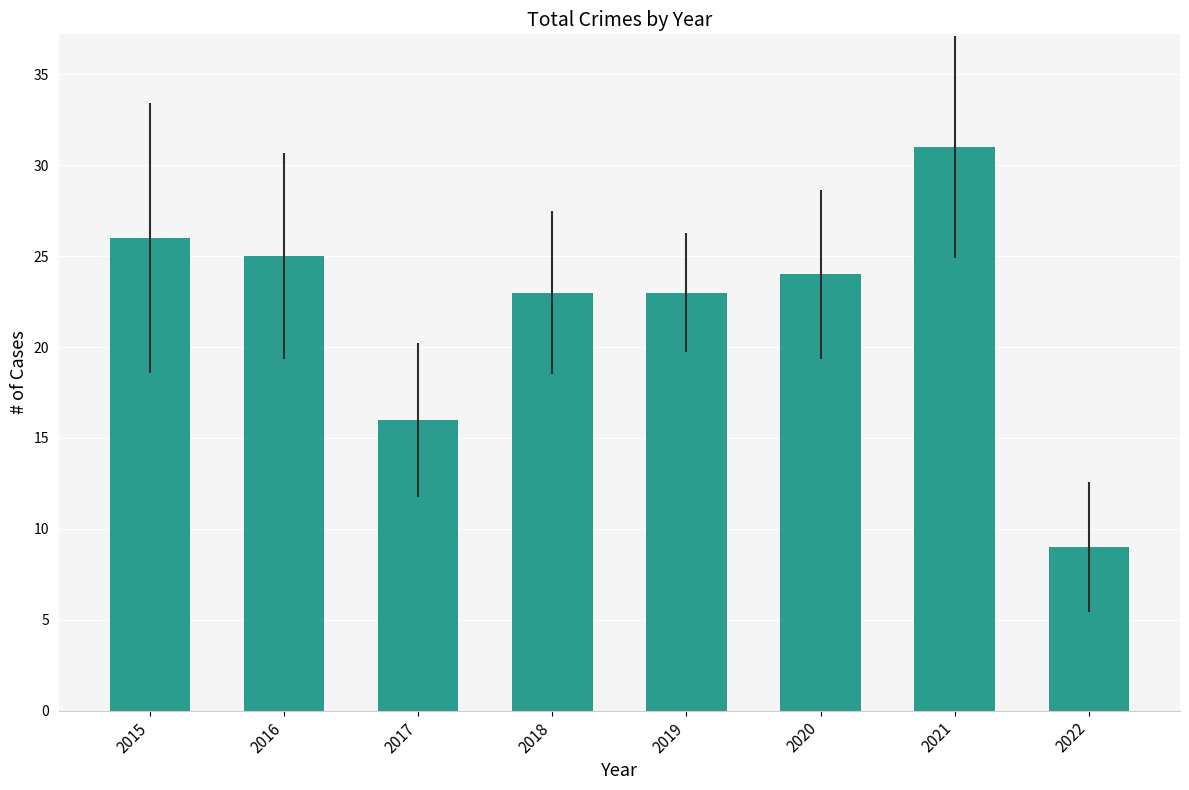

What is the ratio of the value at 2018 to the value at 2019?

1.0